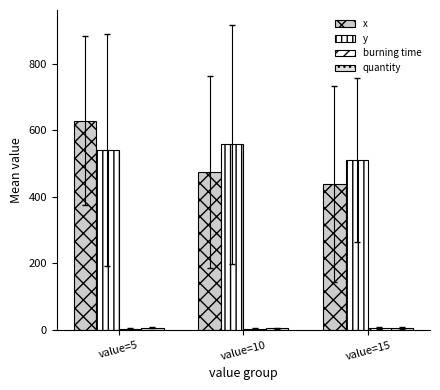

Are the bars horizontal?

No